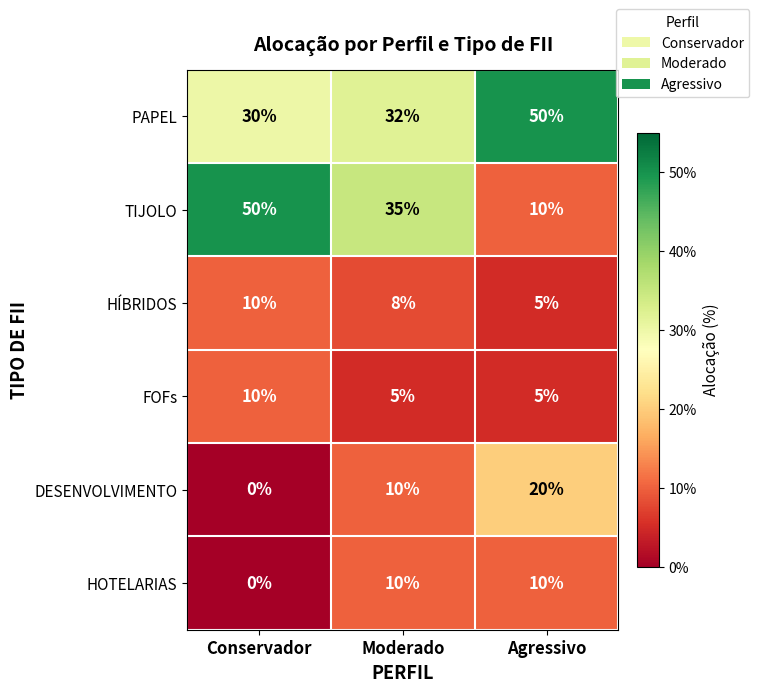

What is the highest value of the TIJOLO series?

50